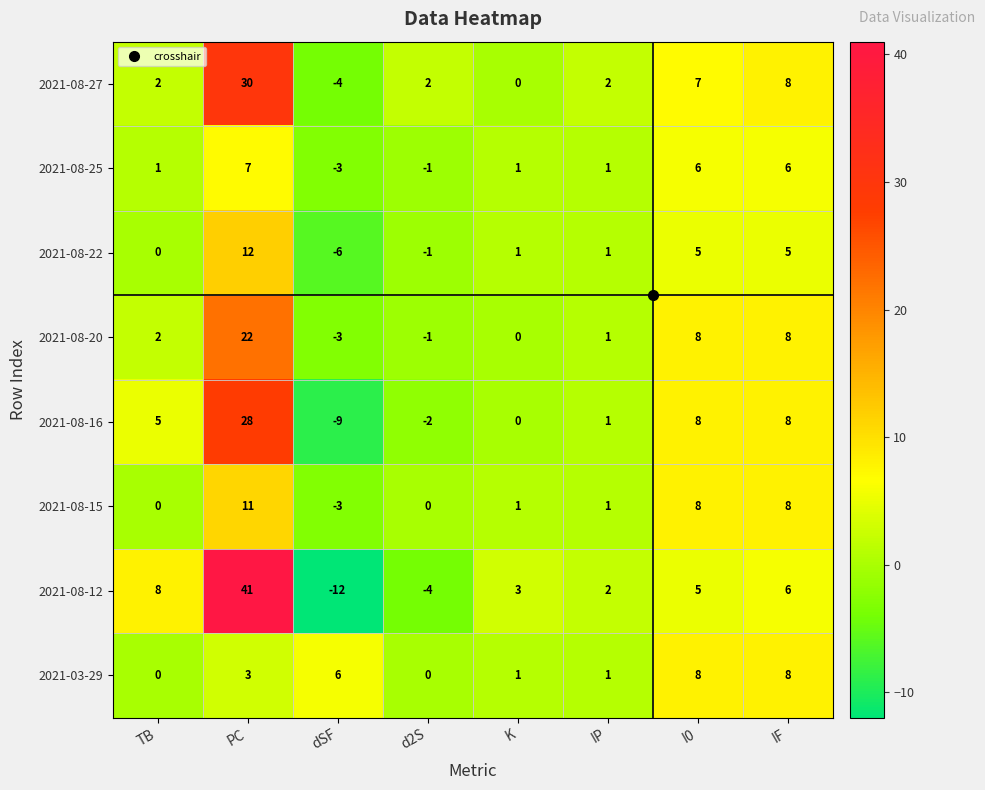

Which series has the largest total across all categories?

2021-08-12